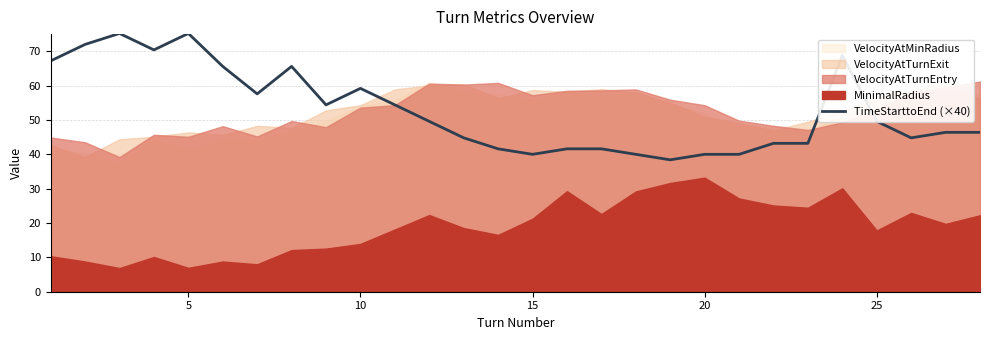

What is the difference between the maximum and minimum values?

36.8